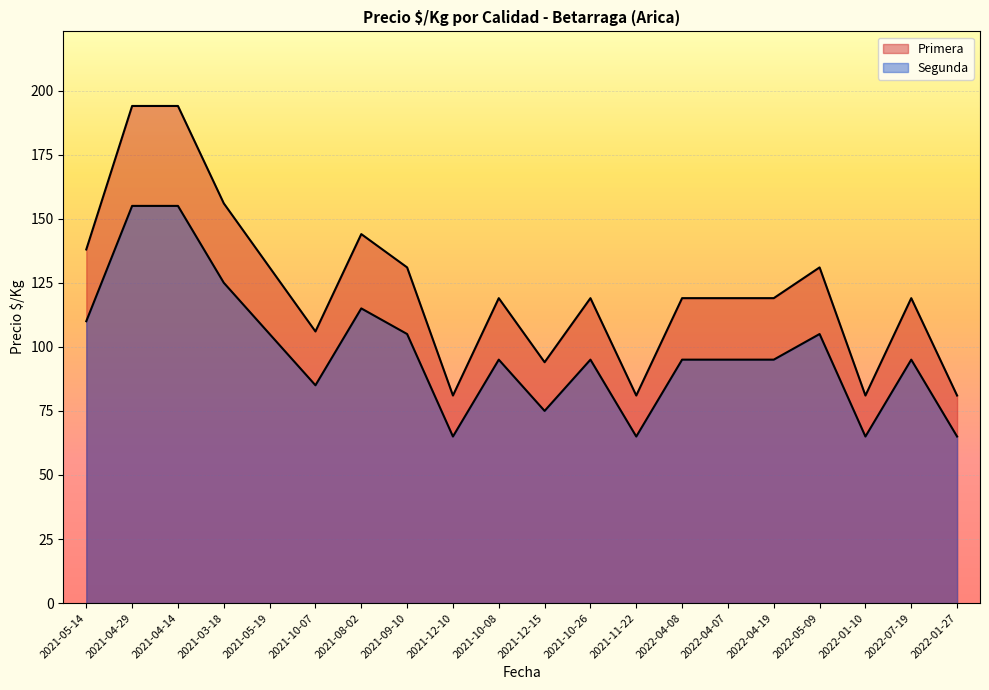

How many lines are shown in the chart?

2